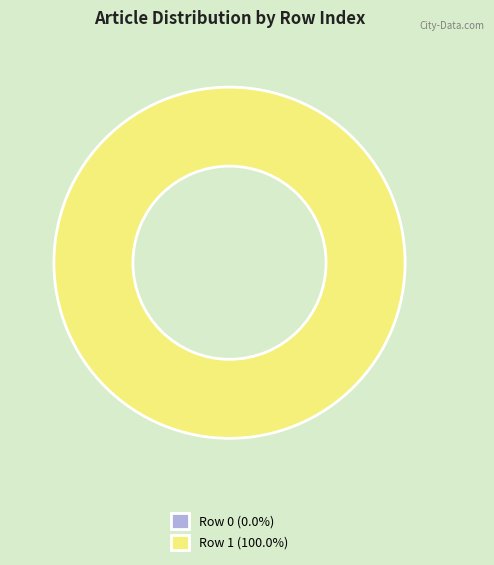

How many segments does this pie chart have?

2